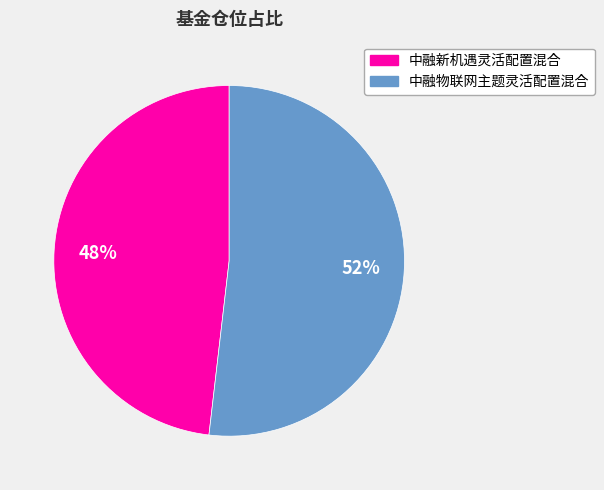

Is it true that 中融物联网主题灵活配置混合 is 37% of the pie?

False